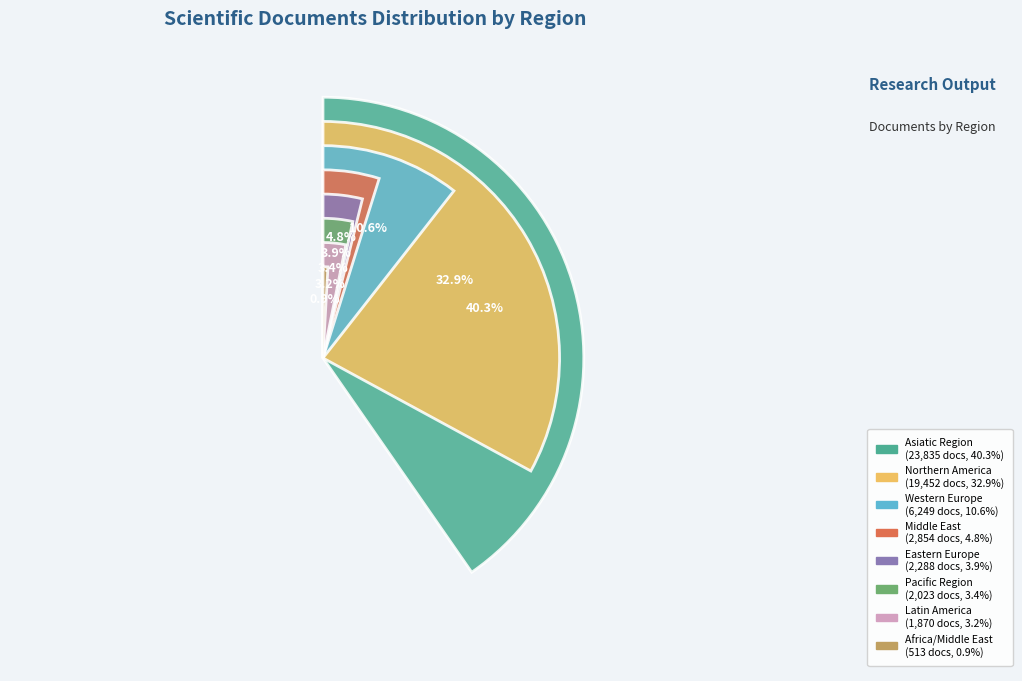

To the nearest percent, what portion does Asiatic Region represent?

40%